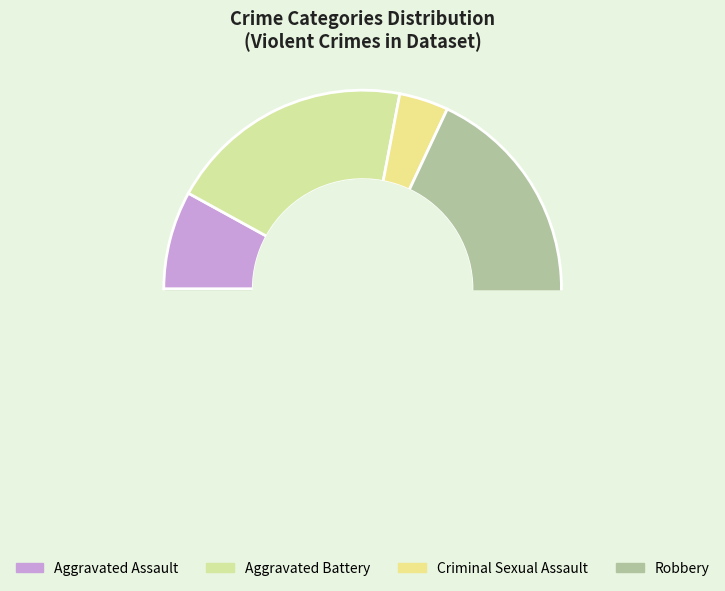

Do Aggravated Battery and Robbery together represent more than half of the pie?

Yes